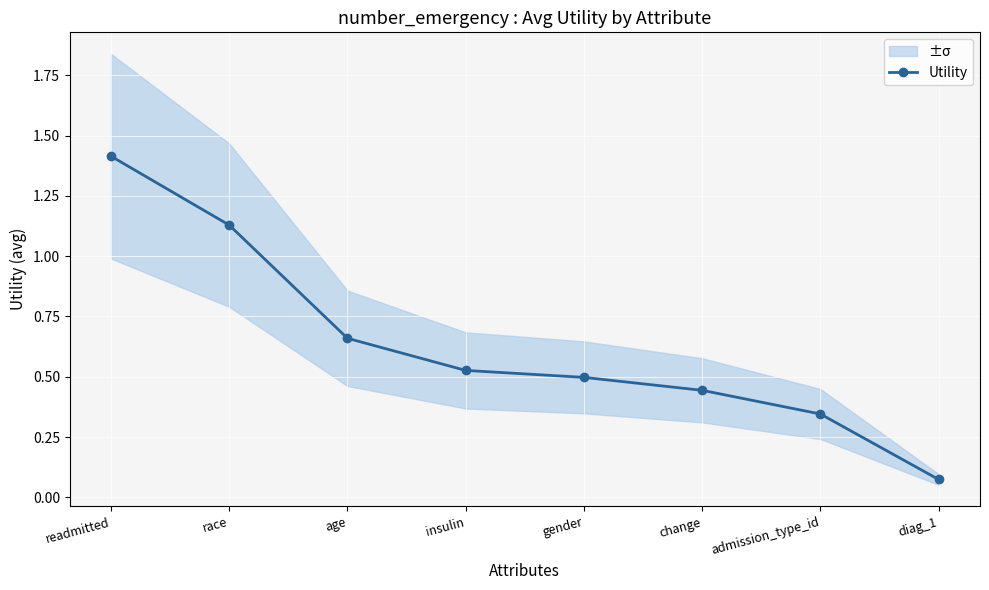

At which label is the value closest to 0?

diag_1